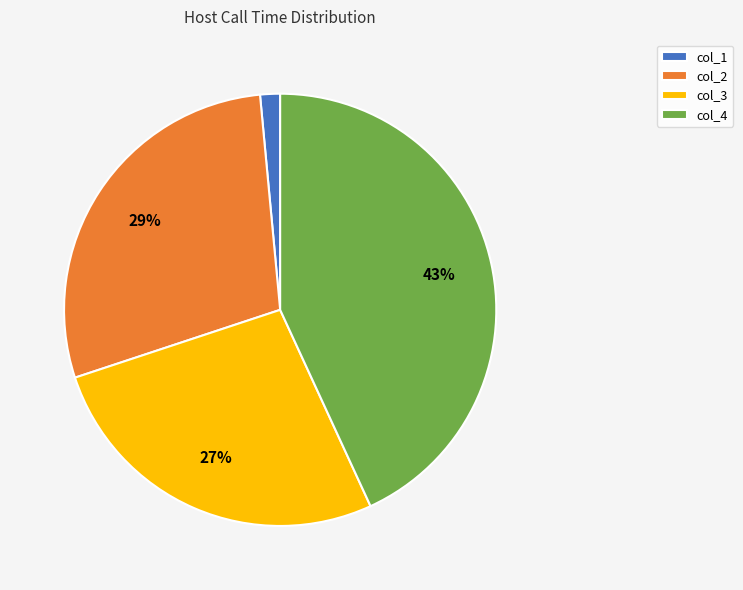

Rank the categories by value from lowest to highest.

col_1, col_3, col_2, col_4